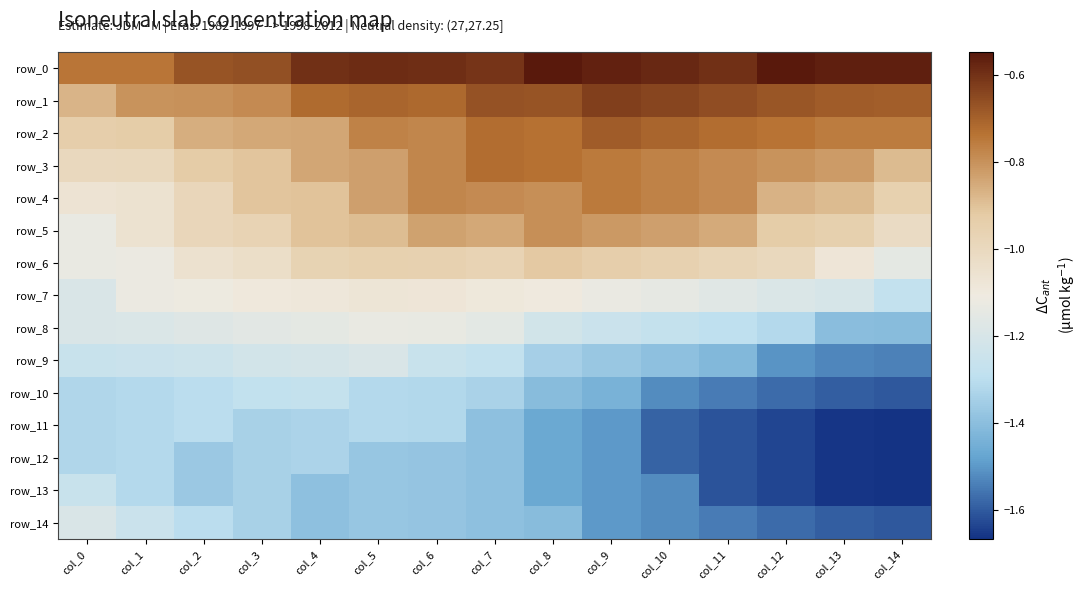

At how many categories does at least one series exceed -1?

15